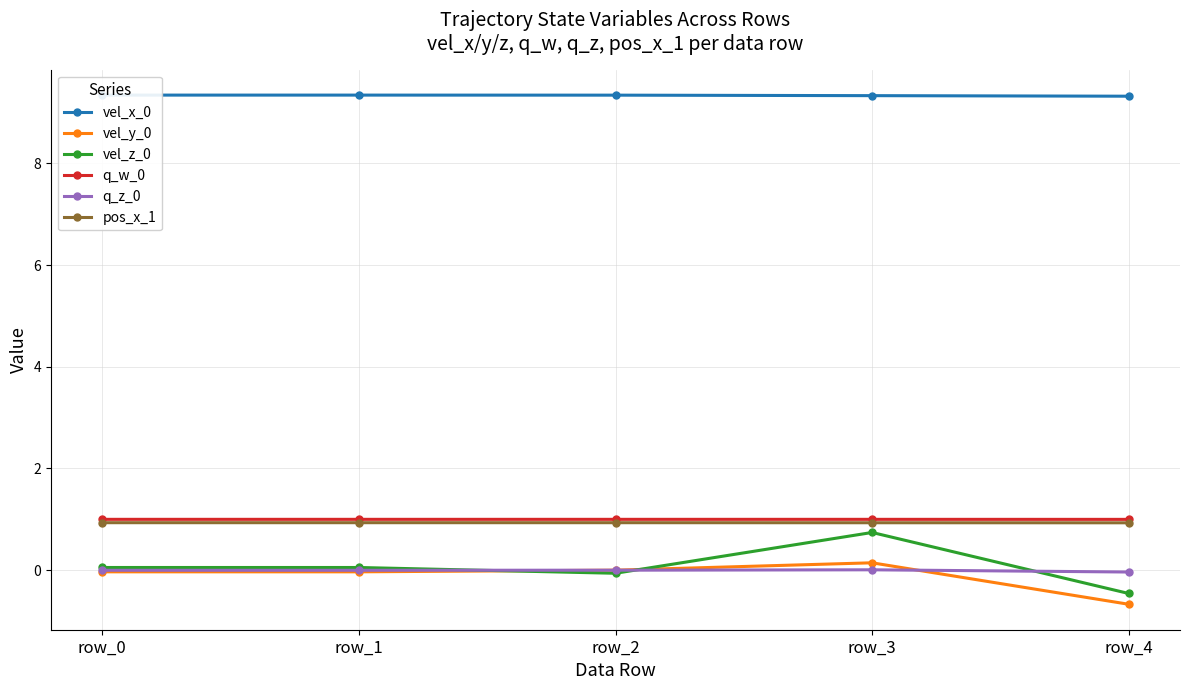

Count the number of categories in the chart.

5